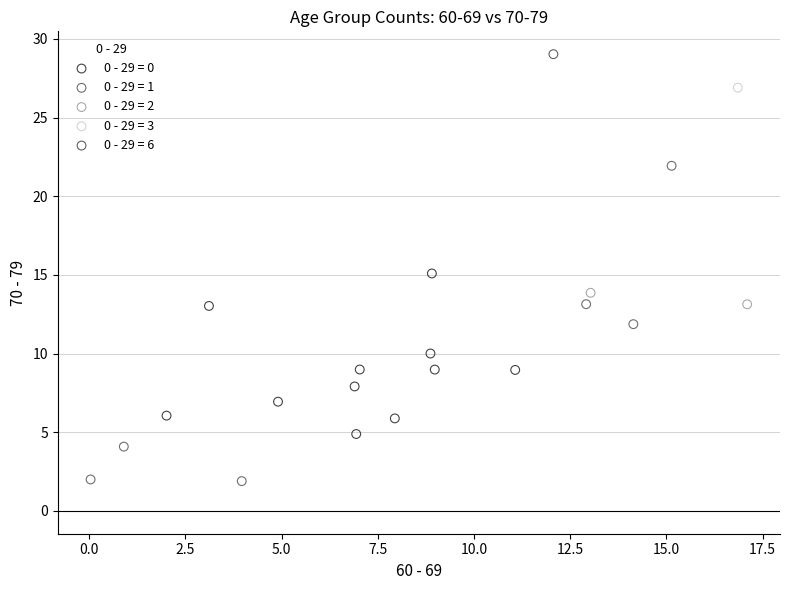

Which series contains the highest Y value?

0 - 29 = 6